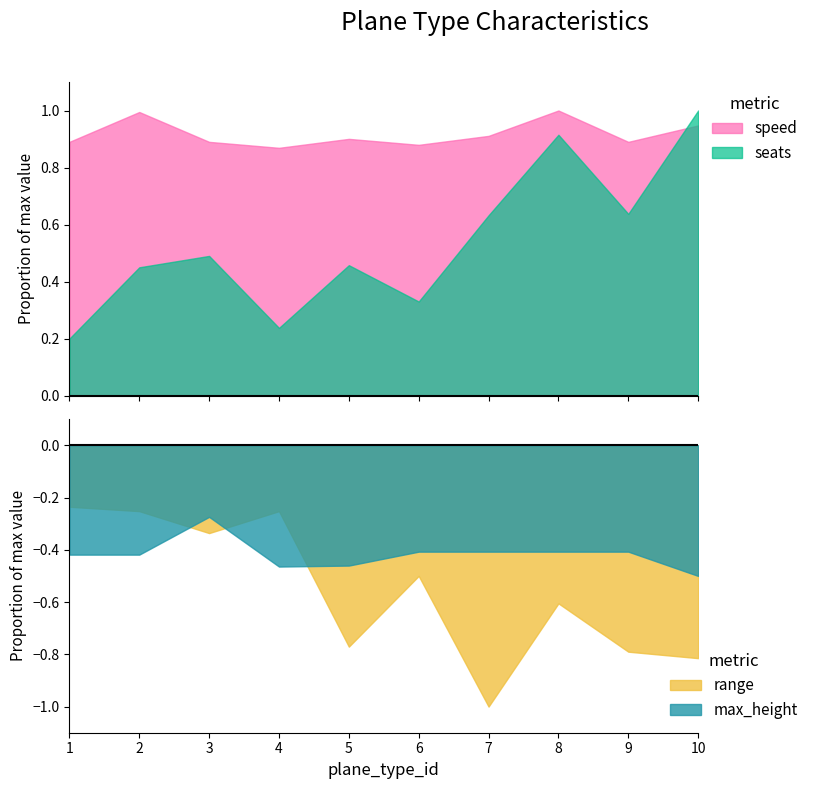

True or false: seats and range cross at least once.

False